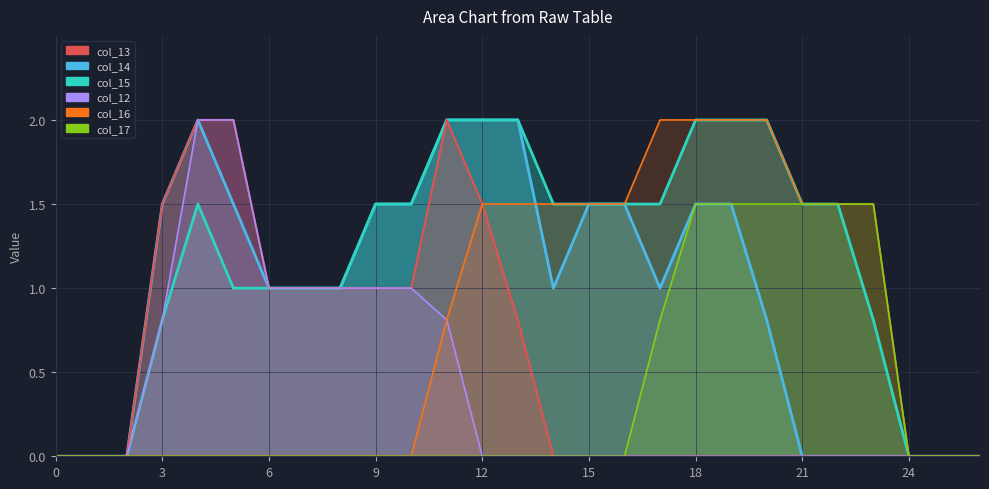

True or false: col_15 has more than 0 interior local peaks.

True